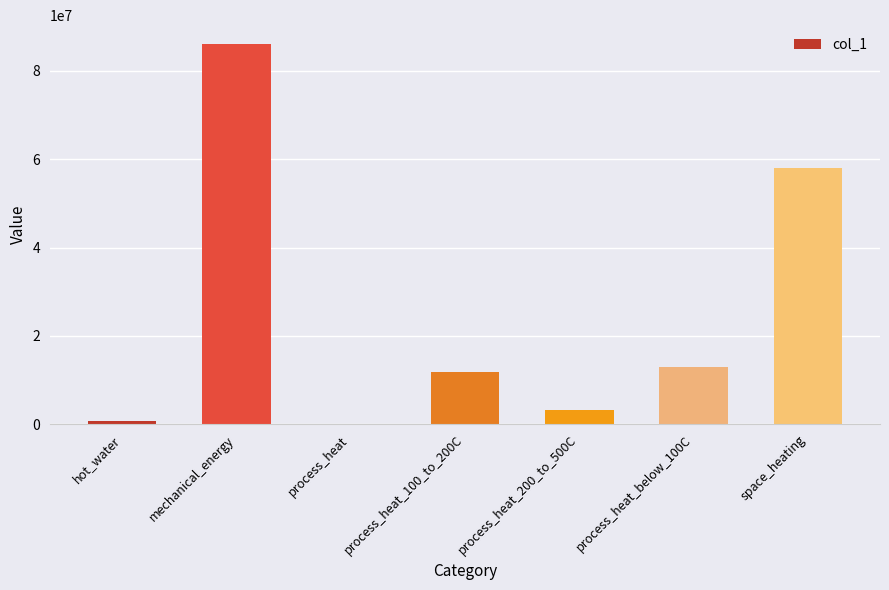

At which category does the chart reach its peak across all series?

mechanical_energy